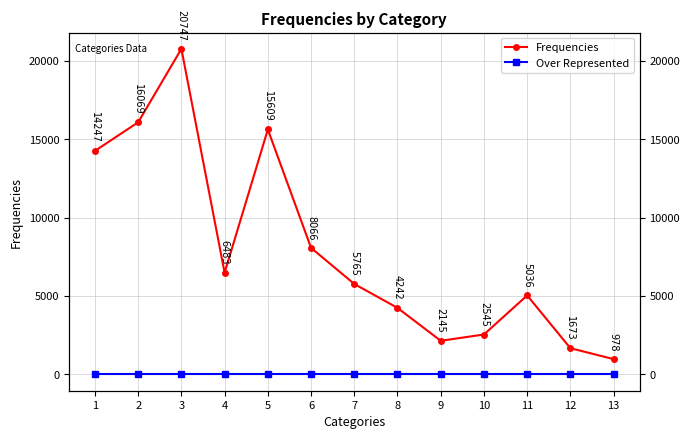

At which category does the chart reach its minimum across all series?

1